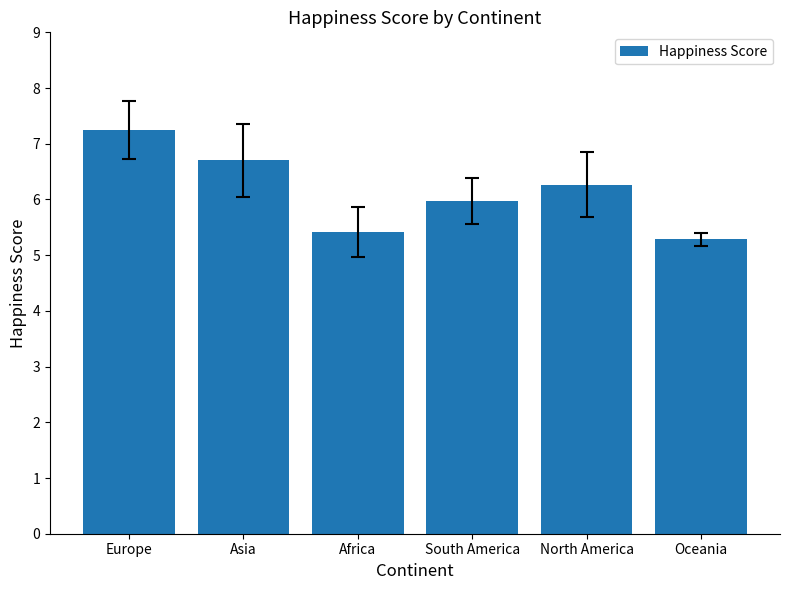

Which has a higher value, Europe or Oceania?

Europe